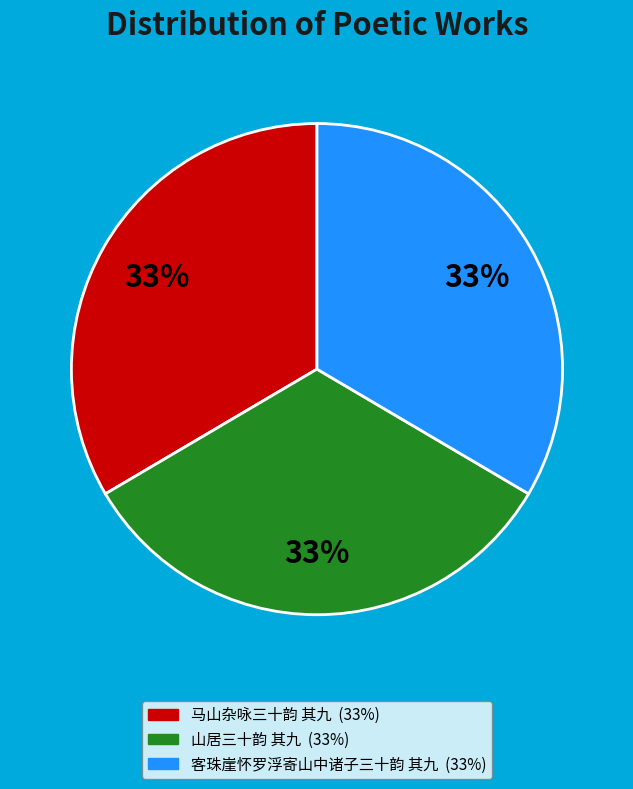

True or false: 客珠崖怀罗浮寄山中诸子三十韵 其九 accounts for 23% of the total.

False